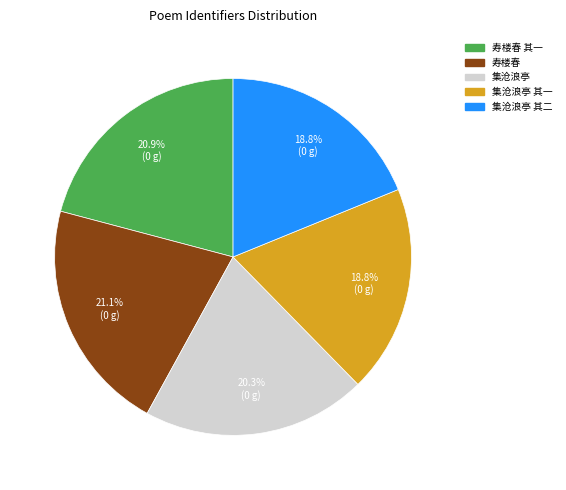

Is there a majority slice in this chart?

No